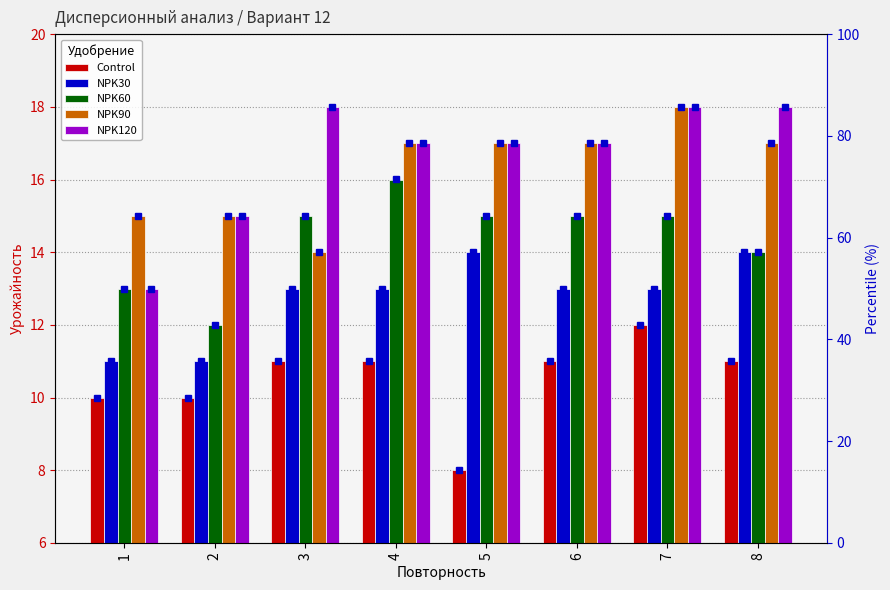

How many bars are there in each group?

5